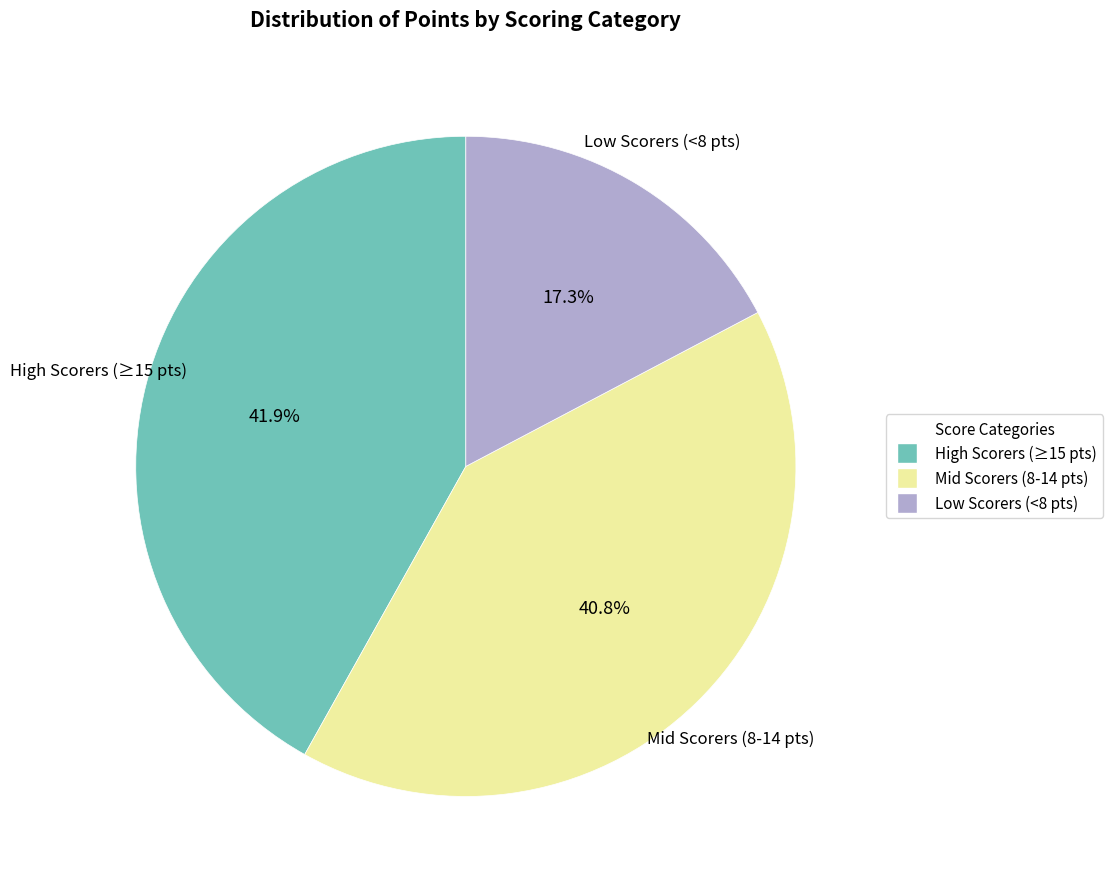

Is there a majority slice in this chart?

No